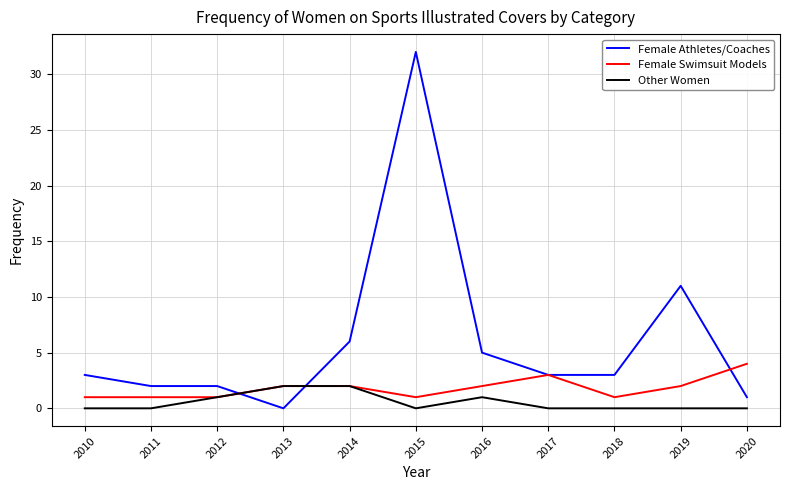

What is the difference between the maximum and second lowest values in the Other Women series?

2